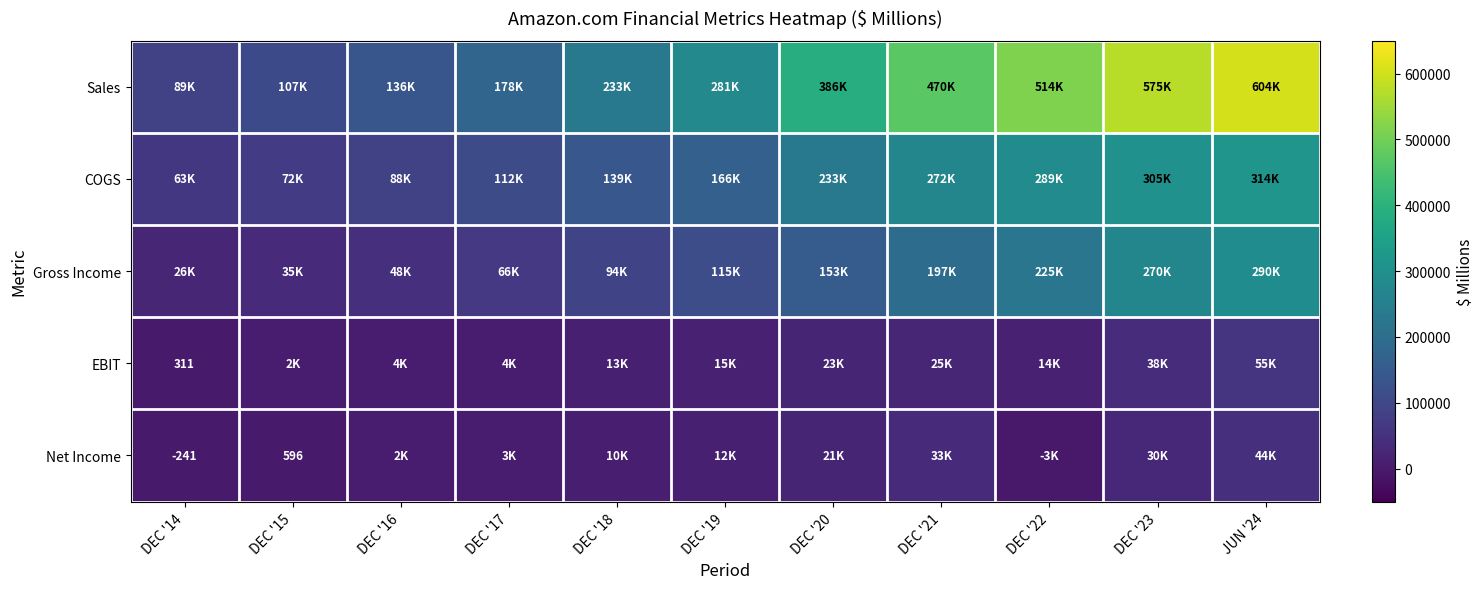

What is the sum of the Sales values at DEC '18 and DEC '20?

618951